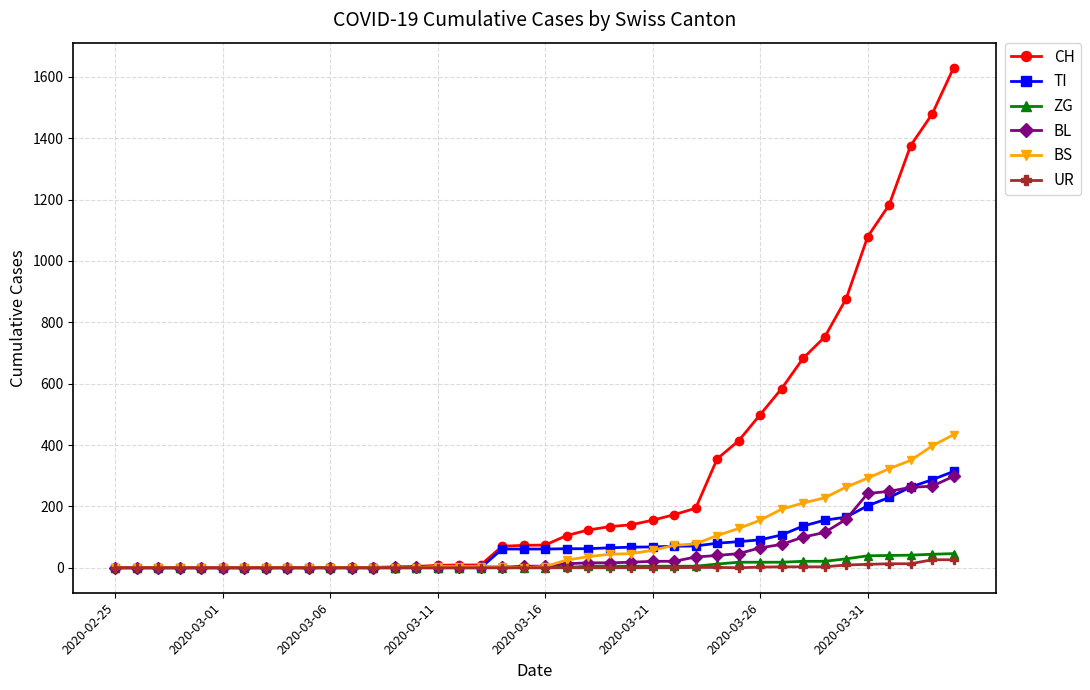

Which series has the widest spread of values?

CH